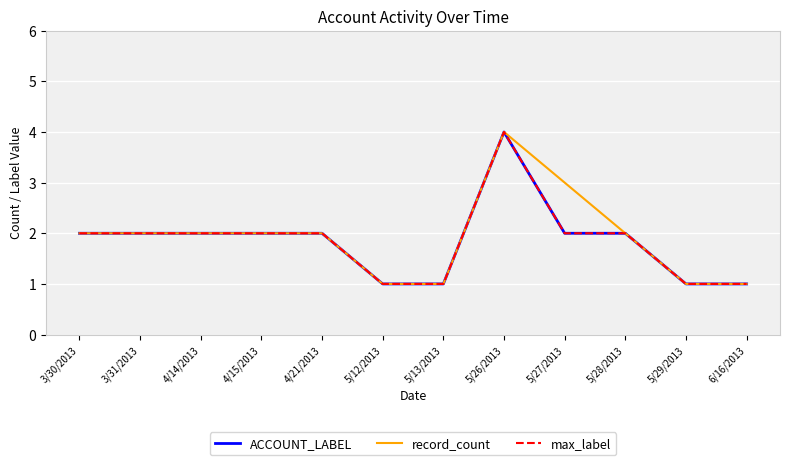

Does the chart display data point markers on the line(s)?

No